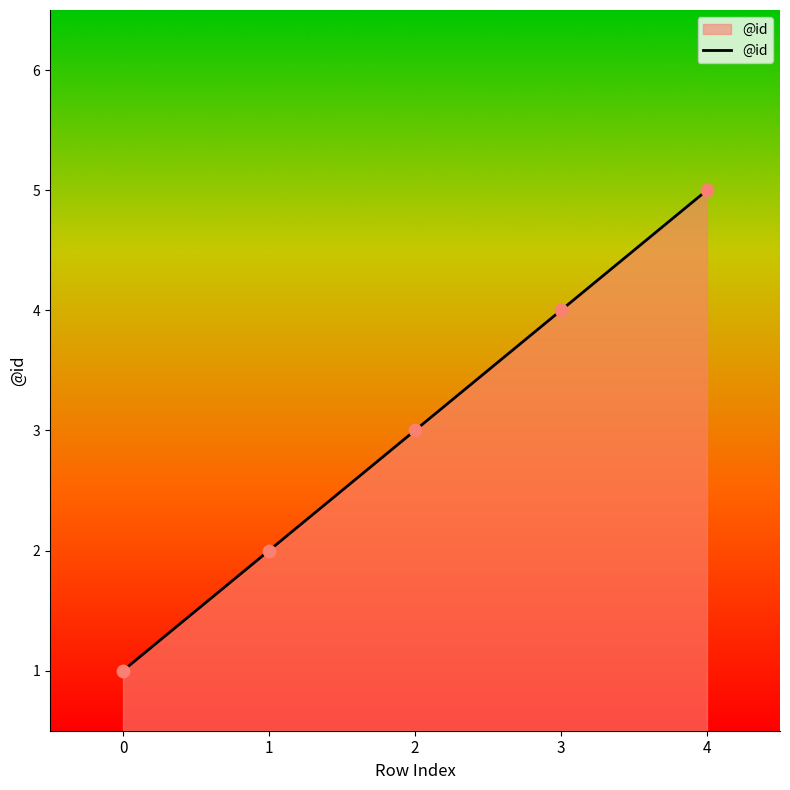

What is the ratio of the value at 3 to the value at 1?

2.0